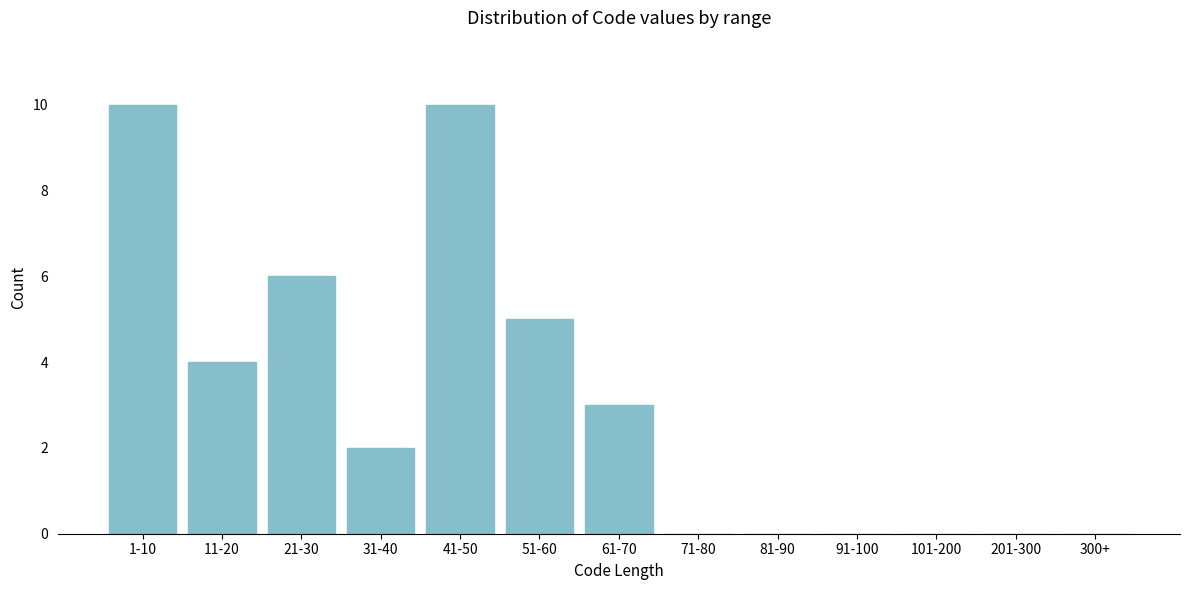

Reading left to right, transcribe all the data shown in this chart.

1-10=10	11-20=4	21-30=6	31-40=2	41-50=10	51-60=5	61-70=3	71-80=0	81-90=0	91-100=0	101-200=0	201-300=0	300+=0